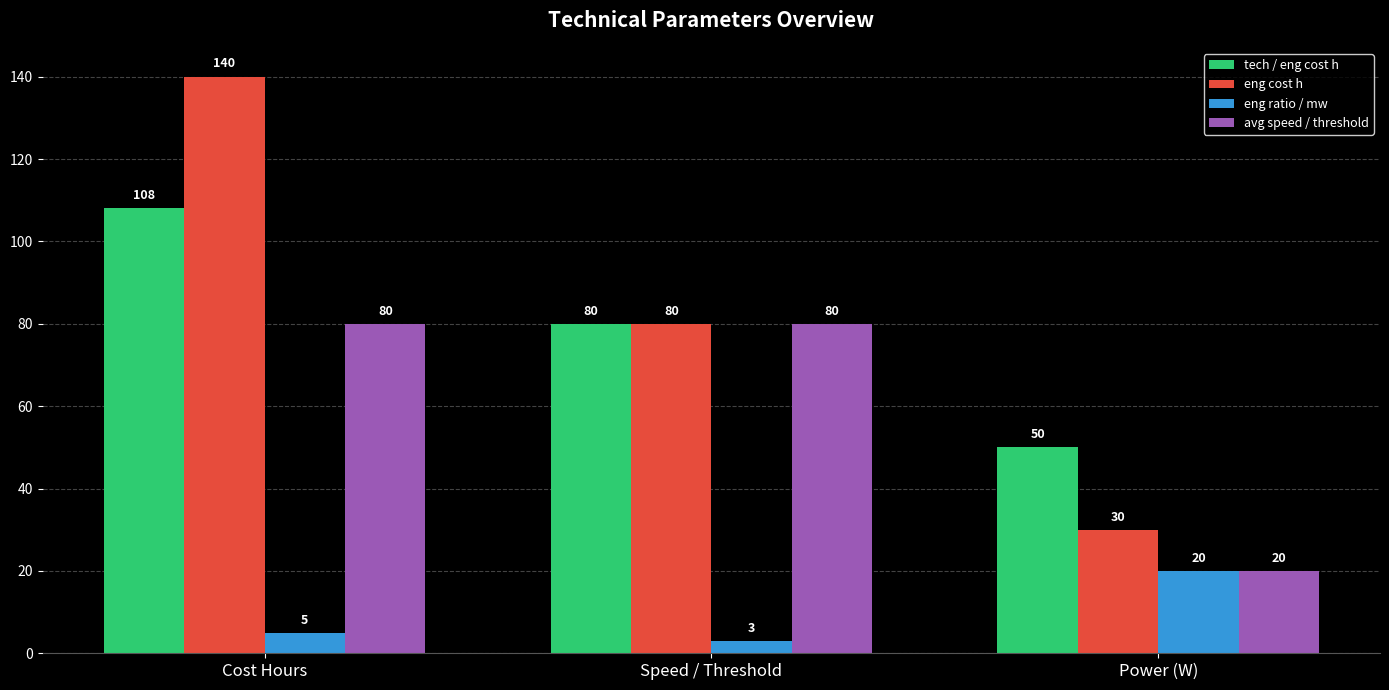

How many data points does each series have?

3